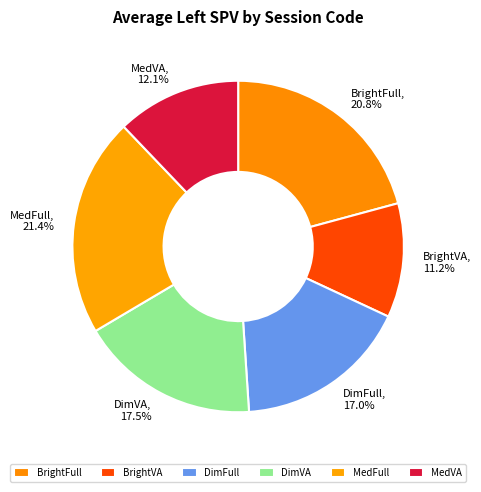

Which has a higher value, BrightVA or MedVA?

MedVA